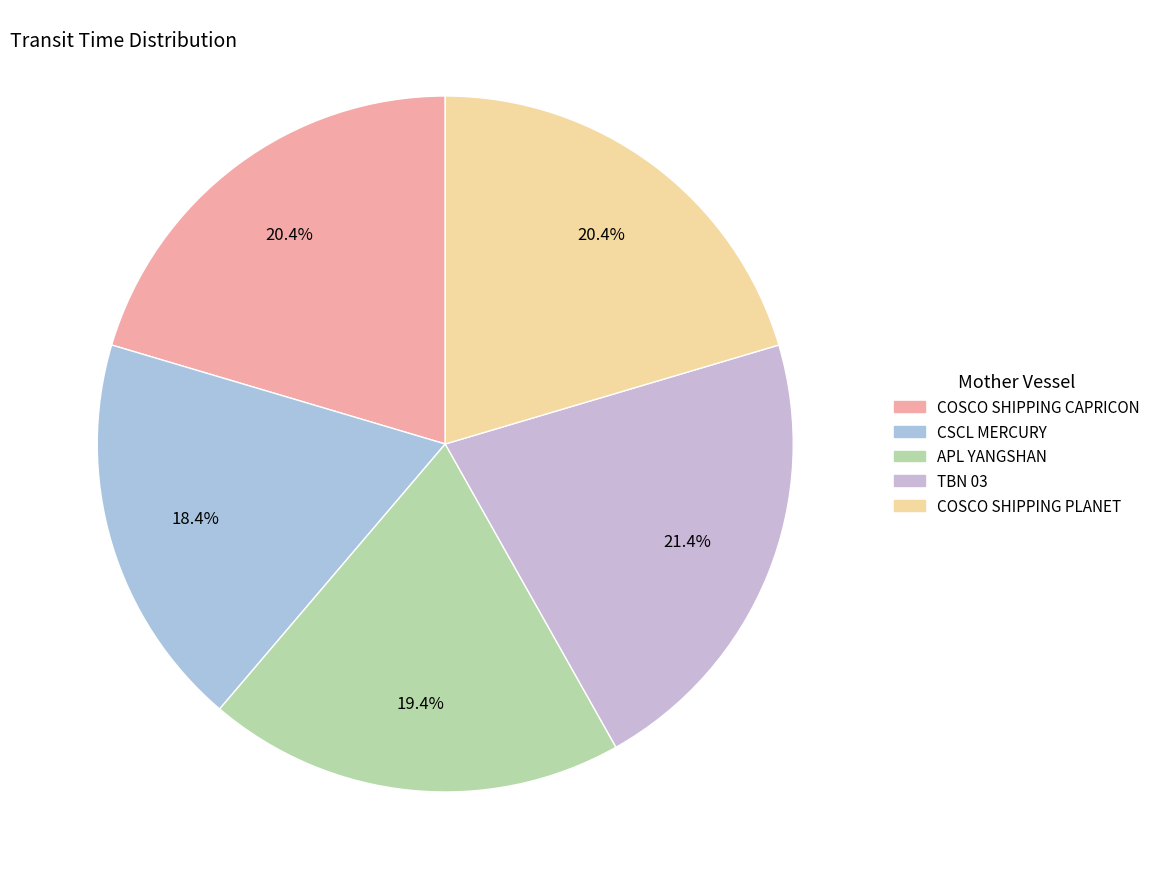

Does CSCL MERCURY represent more than half of the total?

No